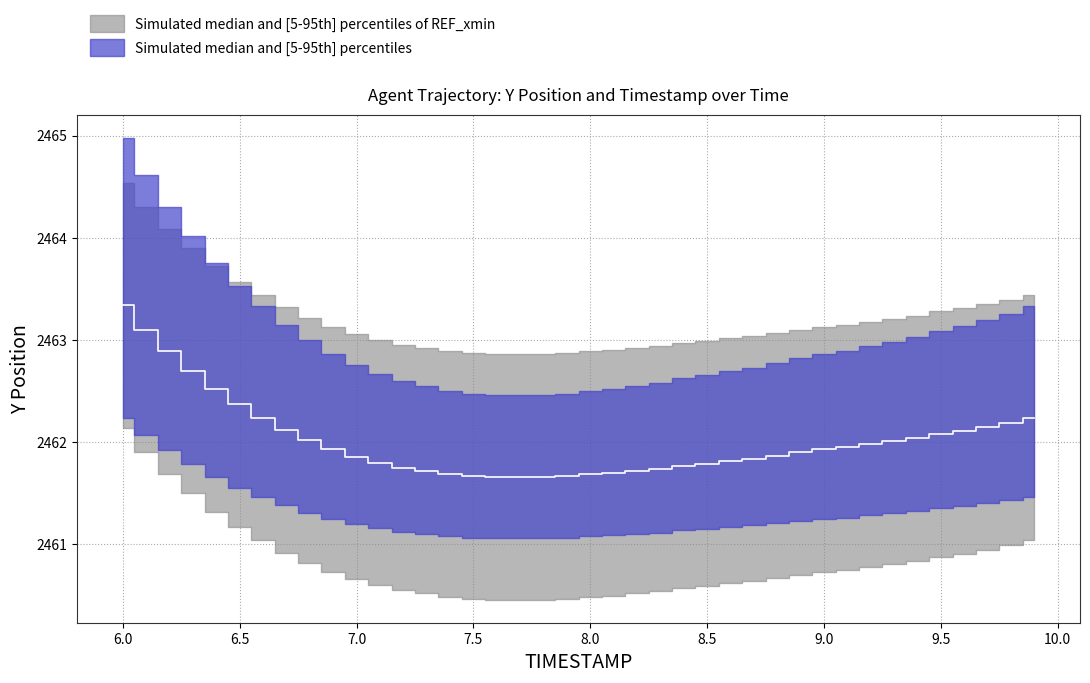

Rank the categories by value from lowest to highest.

7.6, 7.7, 7.8, 7.5, 7.9, 7.4, 8.0, 8.1, 7.3, 8.2, 8.3, 7.2, 8.4, 8.5, 7.1, 8.6, 8.7, 7.0, 8.8, 8.9, 6.9, 9.0, 9.1, 9.2, 9.3, 6.8, 9.4, 9.5, 9.6, 6.7, 9.7, 9.8, 6.6, 9.9, 6.5, 6.4, 6.3, 6.2, 6.1, 6.0